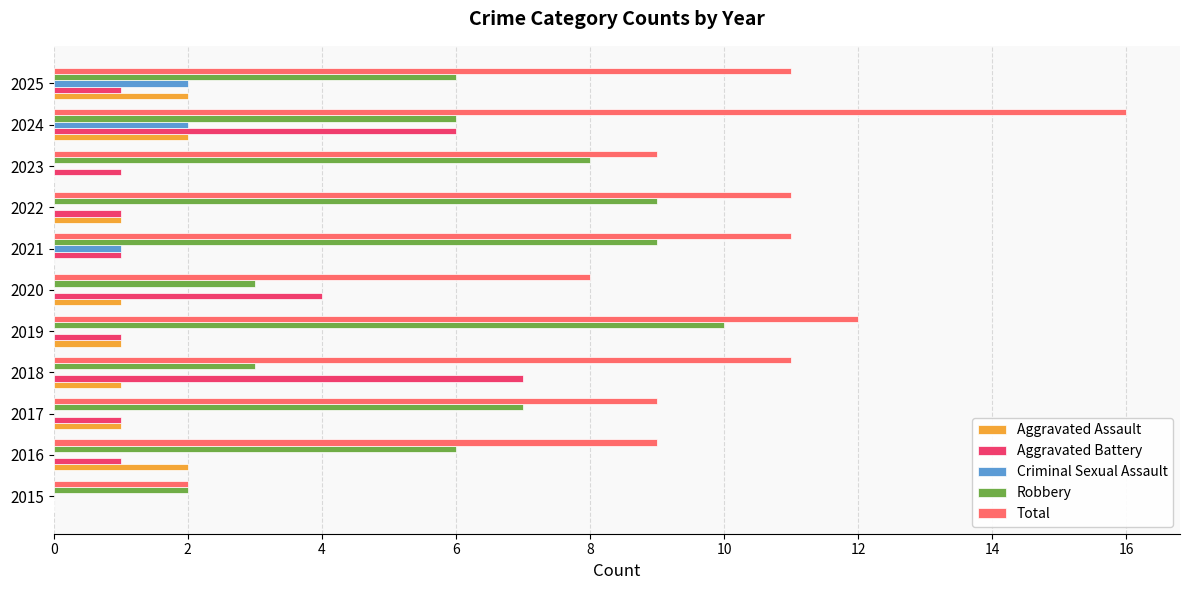

What are all the series names shown in the legend?

Aggravated Assault, Aggravated Battery, Criminal Sexual Assault, Robbery, Total